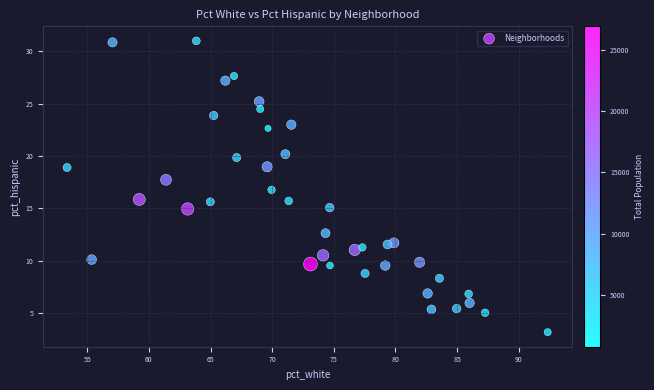

What is the range of X values (max minus min)?

39.0